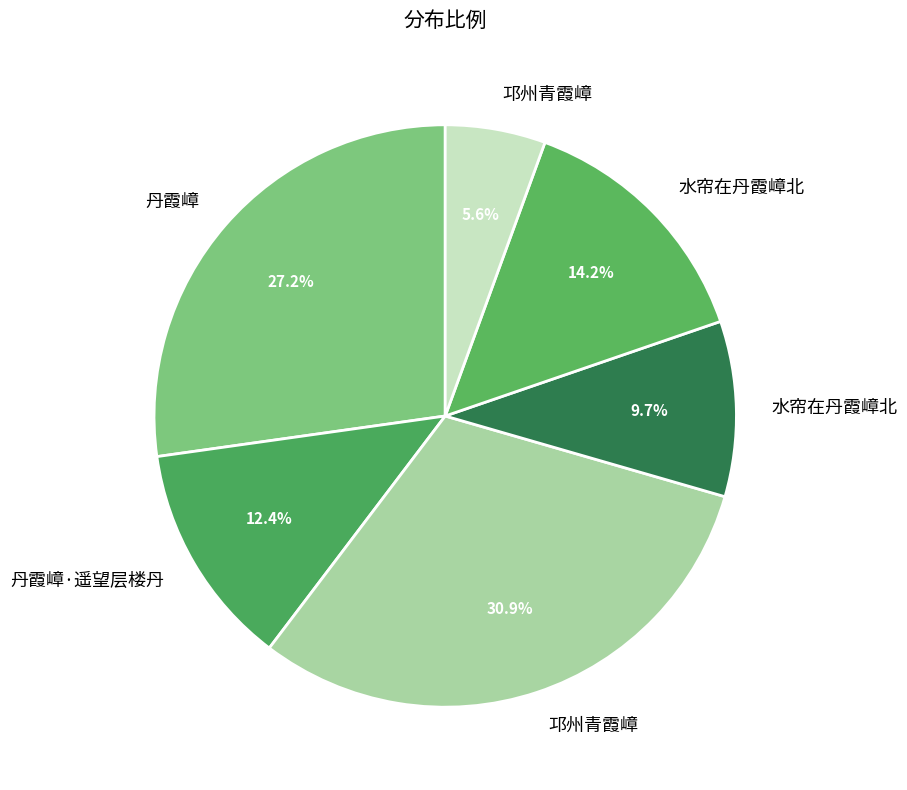

How many segments does this pie chart have?

6